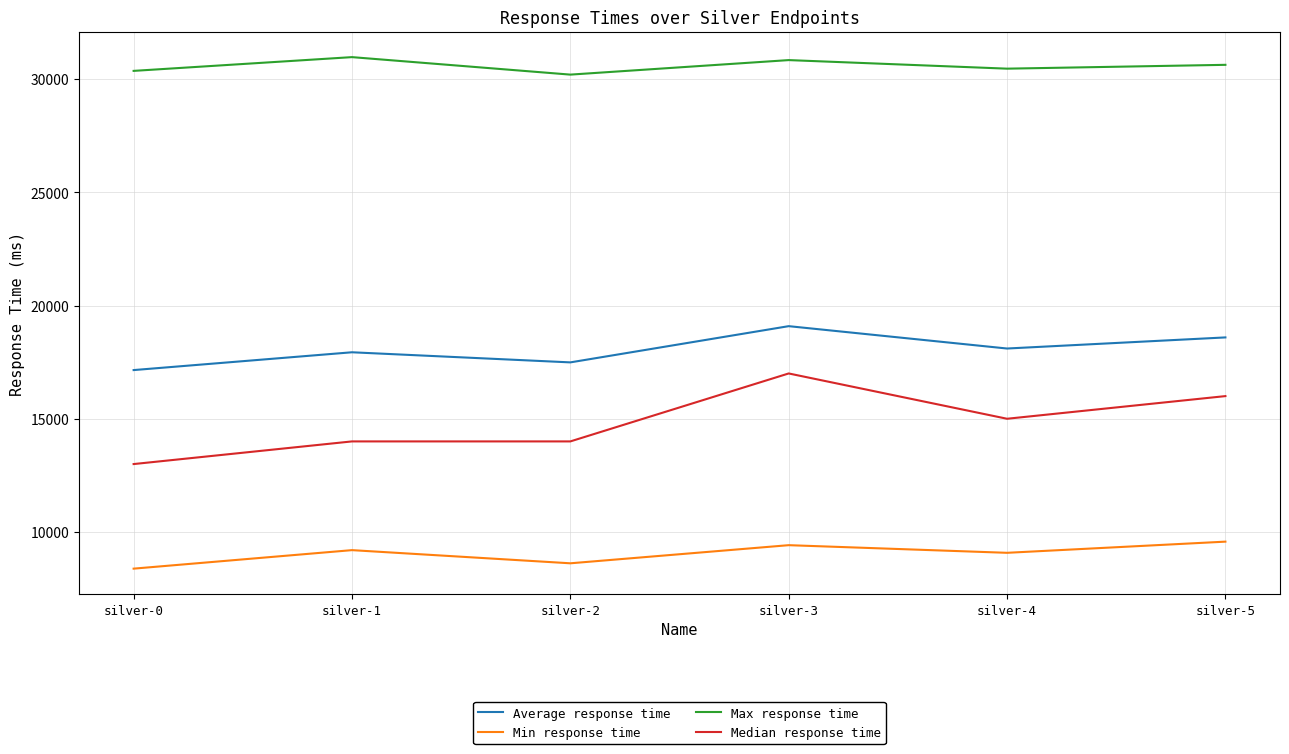

How many Median response time values are between 14000 and 16000?

4